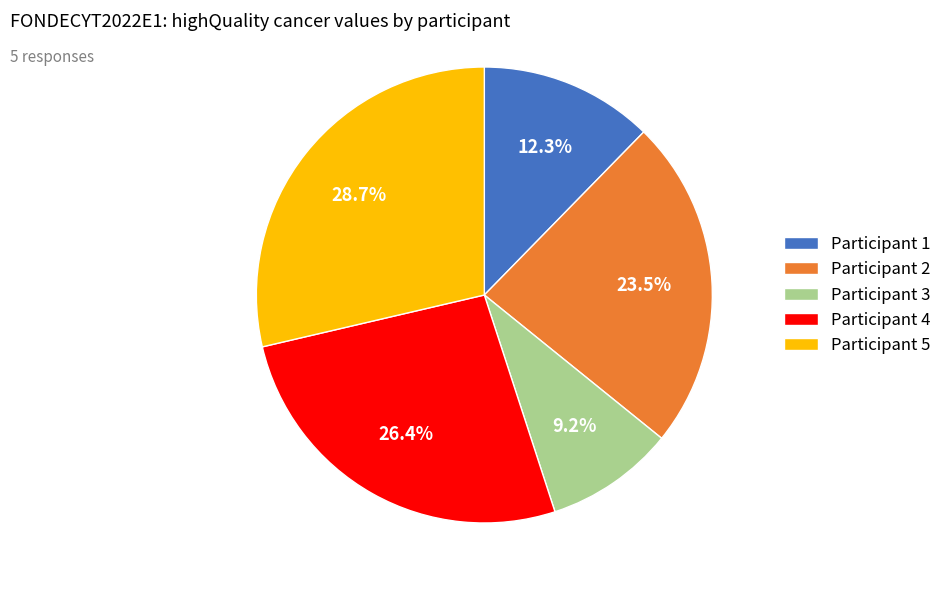

How much of the chart is everything except Participant 1?

87.7%